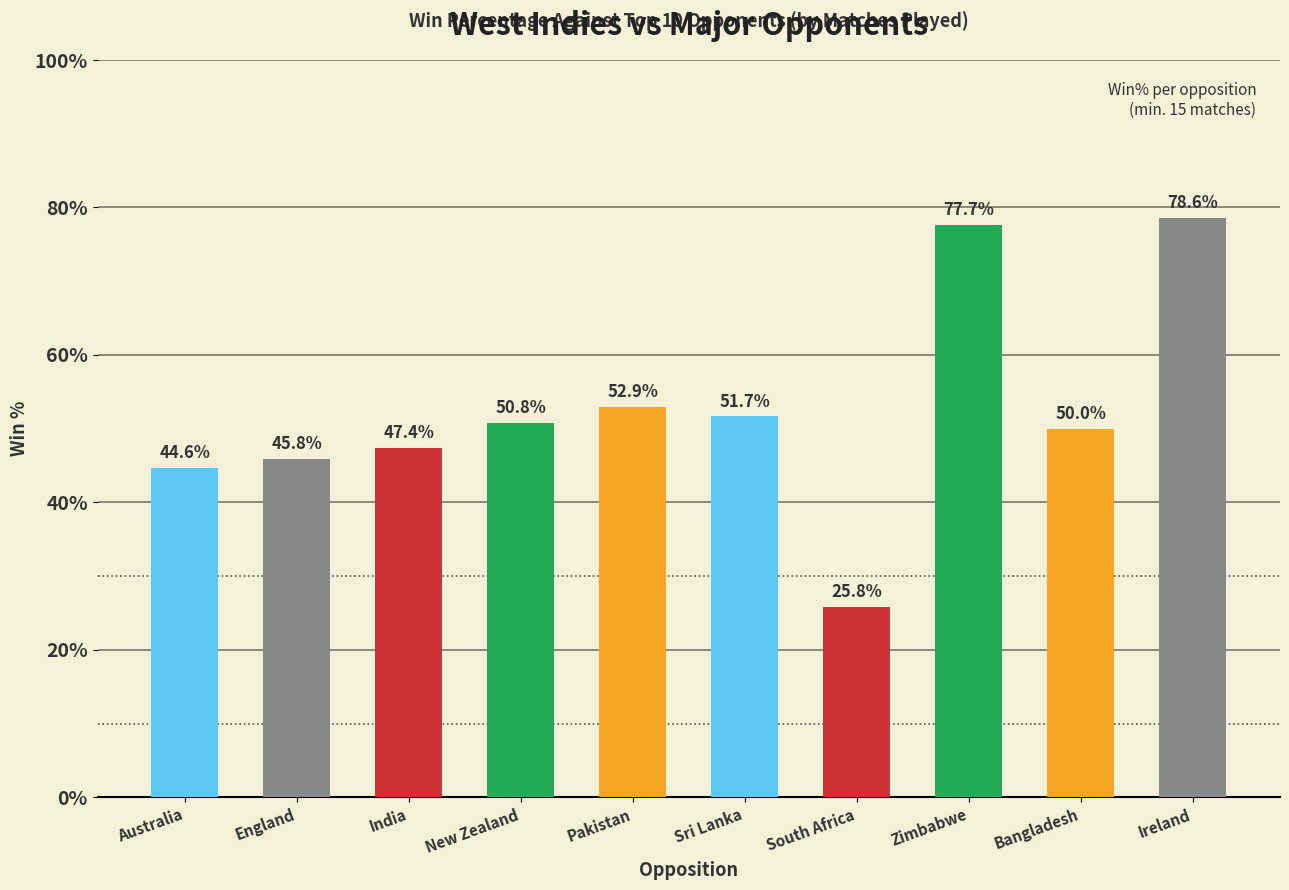

What is the minimum value shown in the chart?

25.8